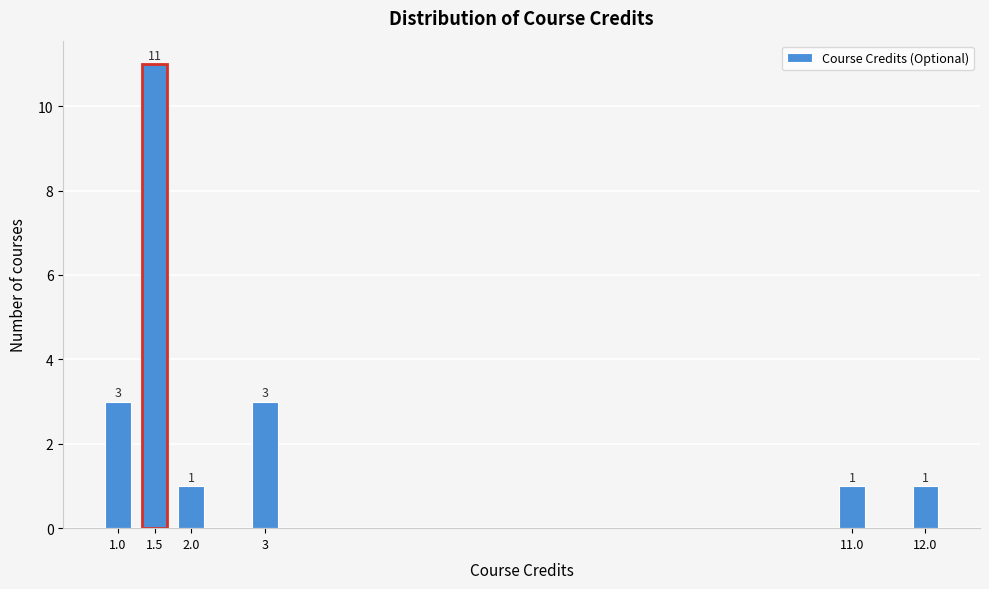

Reading left to right, list all the values displayed in this chart.

1.0=3	1.5=11	2.0=1	3=3	11.0=1	12.0=1